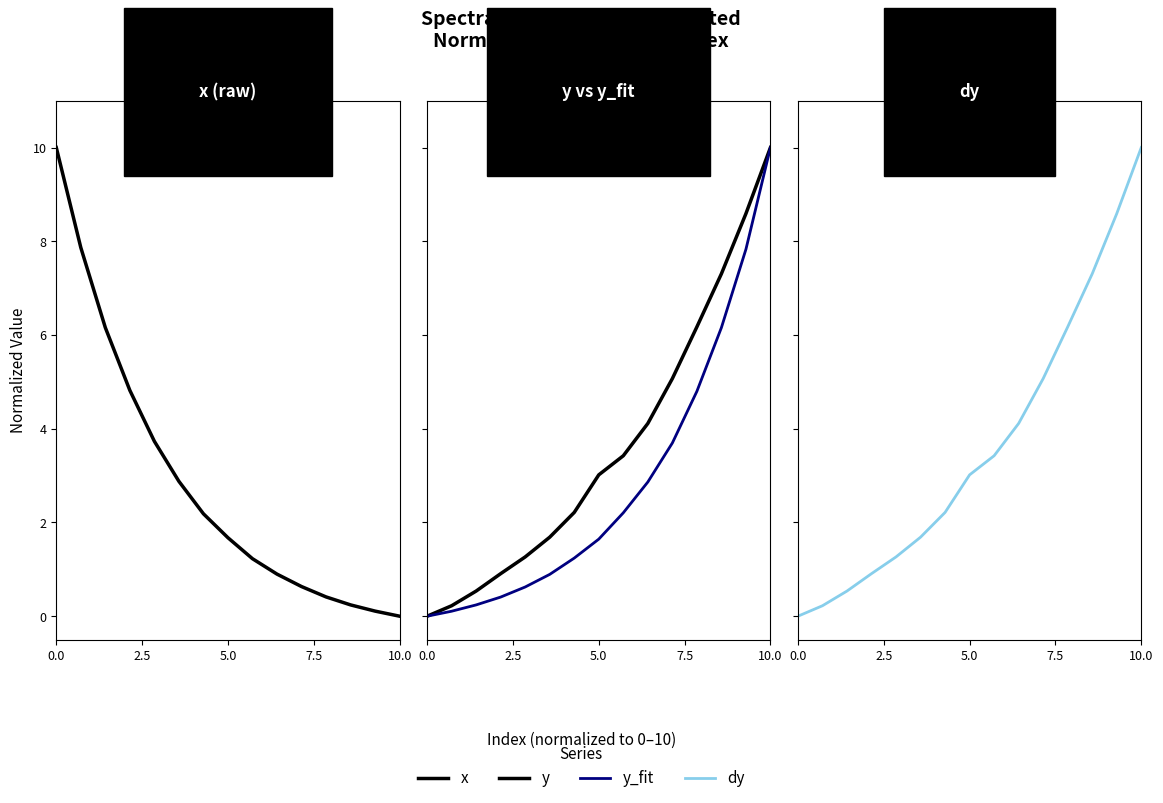

Is the value of y_fit at 0.0 greater than the value of x at 8?

No